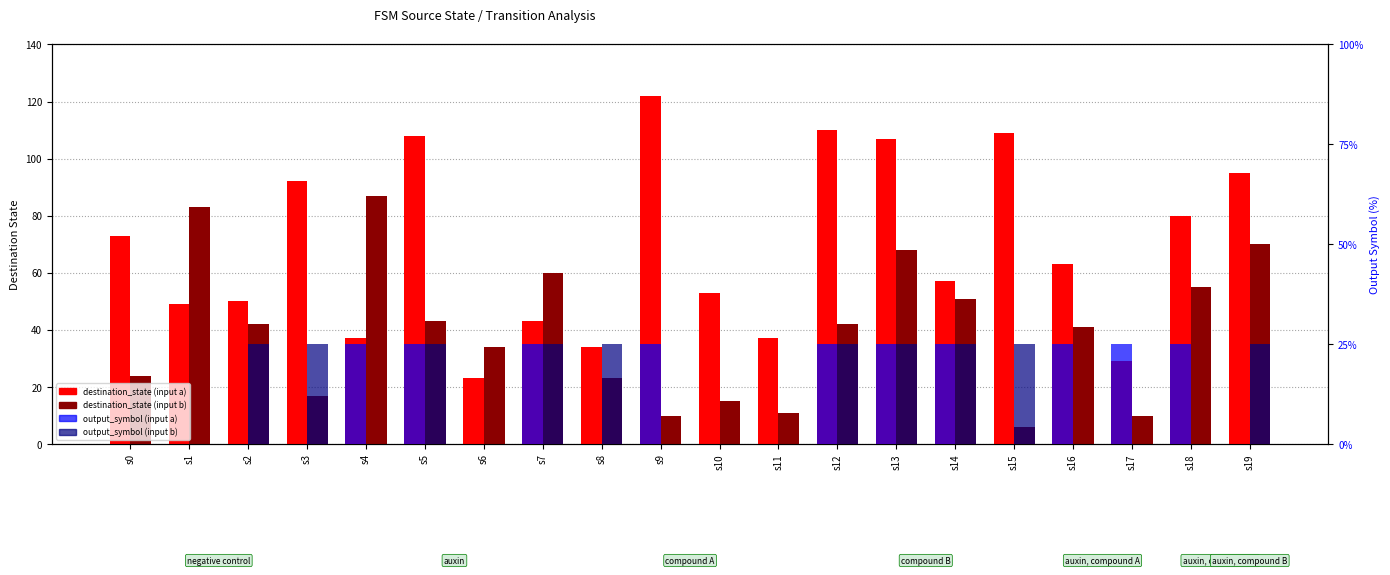

Reading left to right, what are all the values shown in this chart?

destination_state (input a): 73	49	50	92	37	108	23	43	34	122	53	37	110	107	57	109	63	29	80	95
destination_state (input b): 24	83	42	17	87	43	34	60	23	10	15	11	42	68	51	6	41	10	55	70
output_symbol (input a): 0	0	0	0	100	100	0	100	0	100	0	0	100	100	100	0	100	100	100	0
output_symbol (input b): 0	0	100	100	0	100	0	100	100	0	0	0	100	100	100	100	0	0	0	100